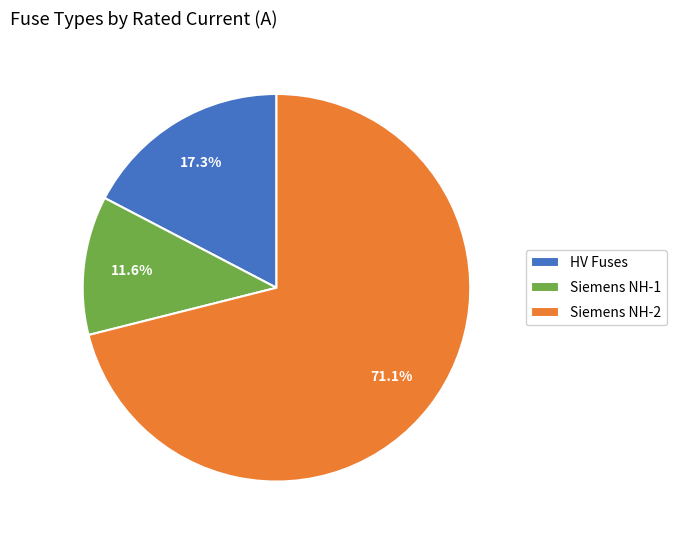

What percentage is NOT represented by Siemens NH-2?

28.9%